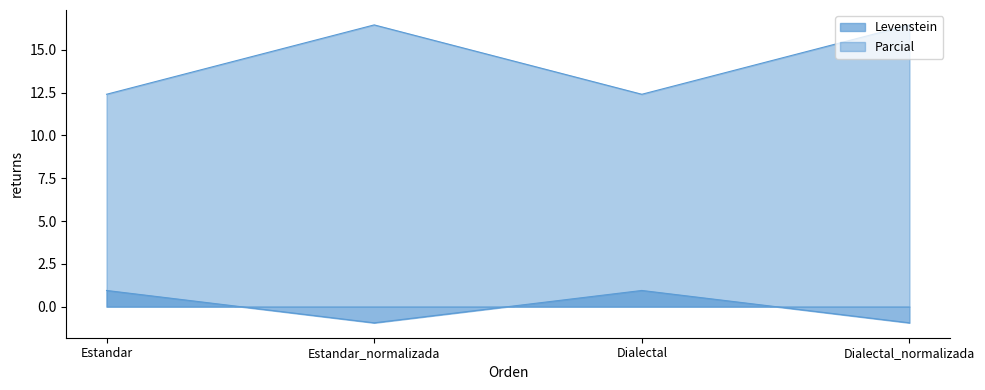

In Parcial, how many points are lower than both neighbors (excluding endpoints)?

1